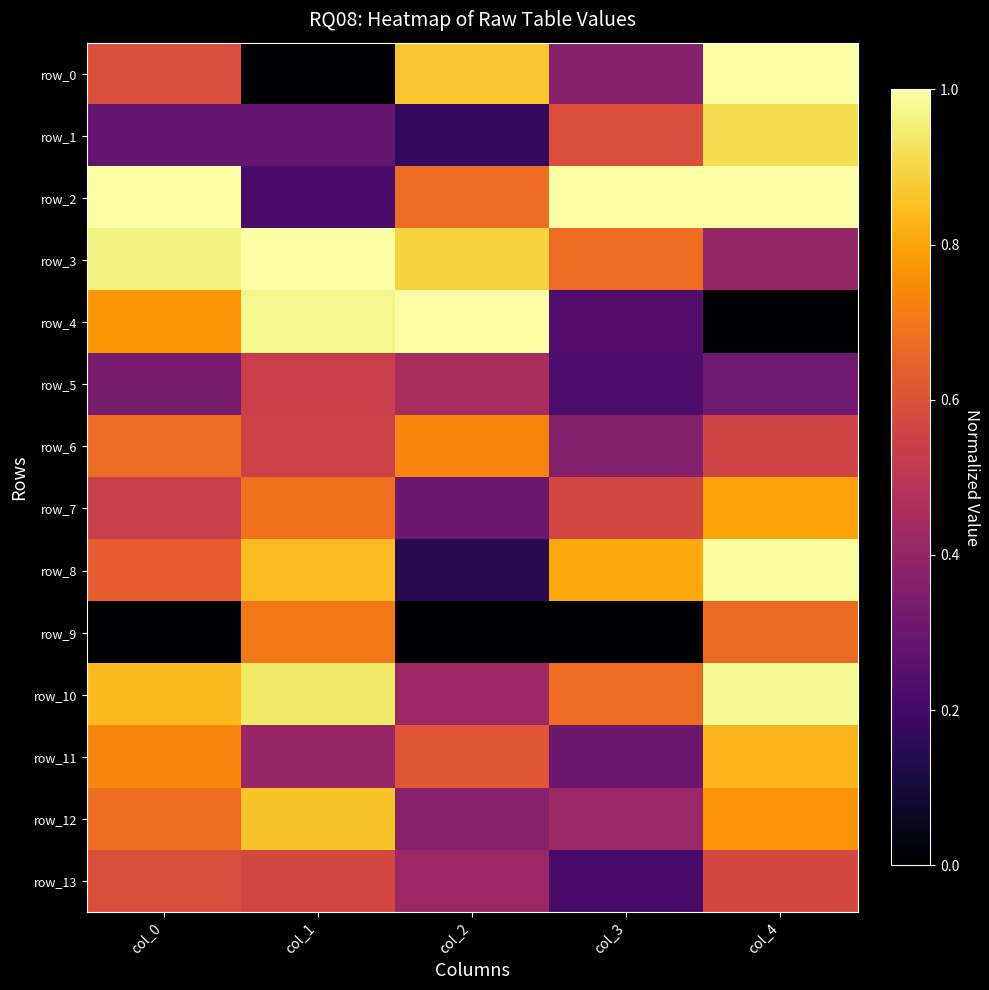

Reading left to right, what are all the values shown in this chart?

row_0: 0.6	0.0	0.9	0.4	1.0
row_1: 0.3	0.3	0.2	0.6	0.9
row_2: 1.0	0.2	0.7	1.0	1.0
row_3: 1.0	1.0	0.9	0.7	0.4
row_4: 0.8	1.0	1.0	0.2	0.0
row_5: 0.3	0.5	0.5	0.2	0.3
row_6: 0.7	0.5	0.7	0.4	0.6
row_7: 0.5	0.7	0.3	0.6	0.8
row_8: 0.6	0.8	0.1	0.8	1.0
row_9: 0.0	0.7	0.0	0.0	0.7
row_10: 0.8	0.9	0.4	0.7	1.0
row_11: 0.7	0.4	0.6	0.3	0.8
row_12: 0.7	0.9	0.4	0.4	0.8
row_13: 0.6	0.6	0.4	0.2	0.6